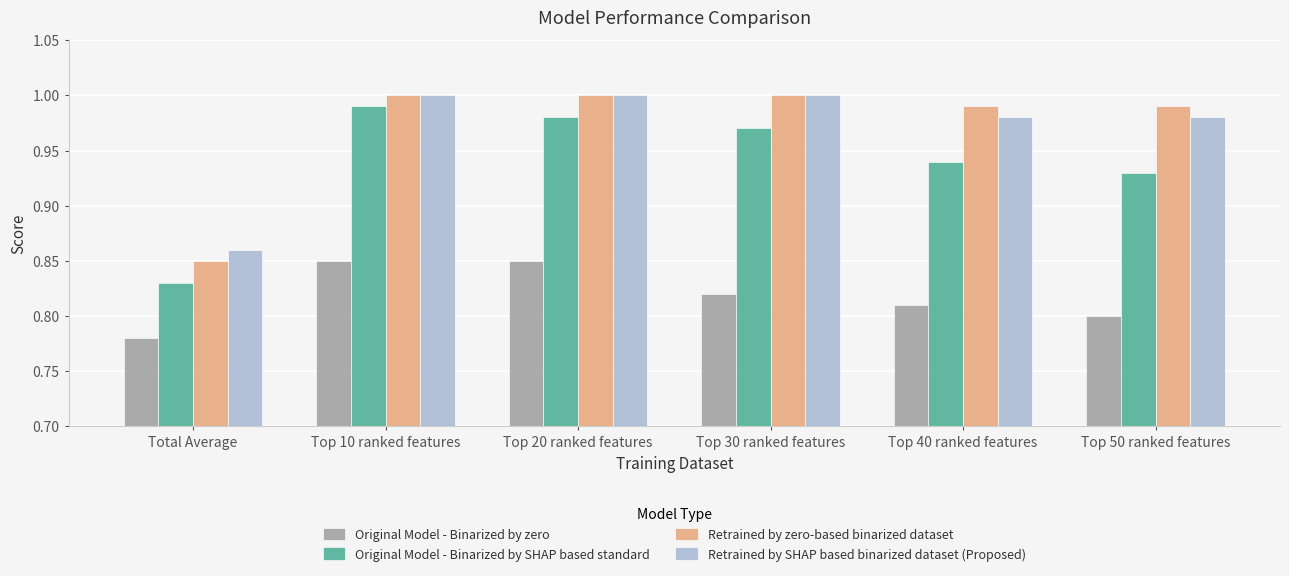

At how many categories does at least one series exceed 0?

6